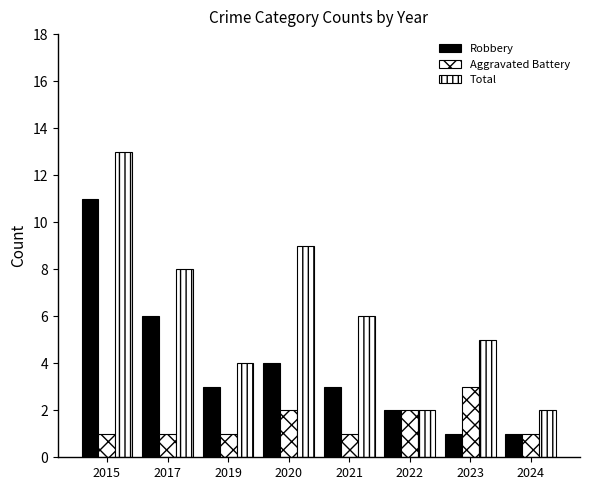

Which category has the highest value across all series?

2015